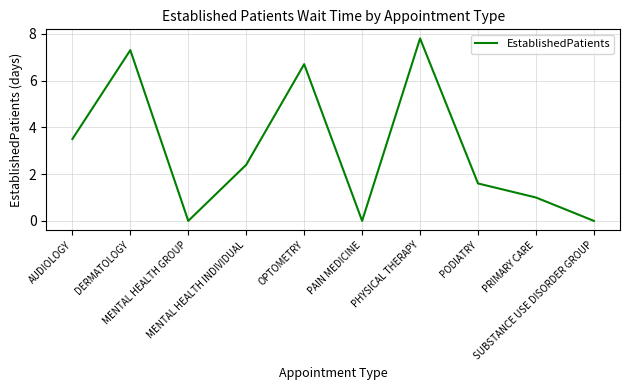

True or false: the data has more than 2 interior local peaks.

True